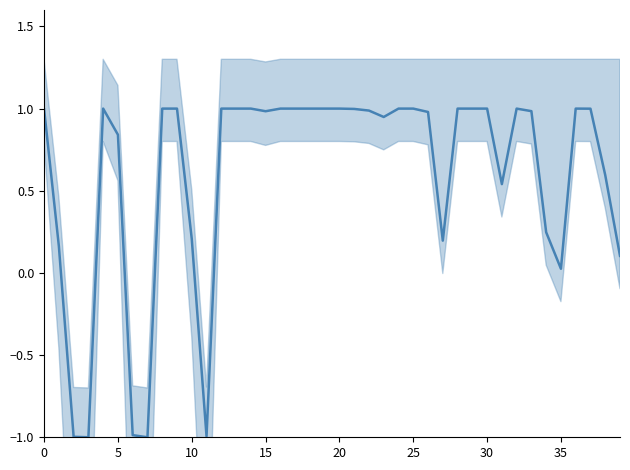

The value at 38 is 0.6. True or false?

True